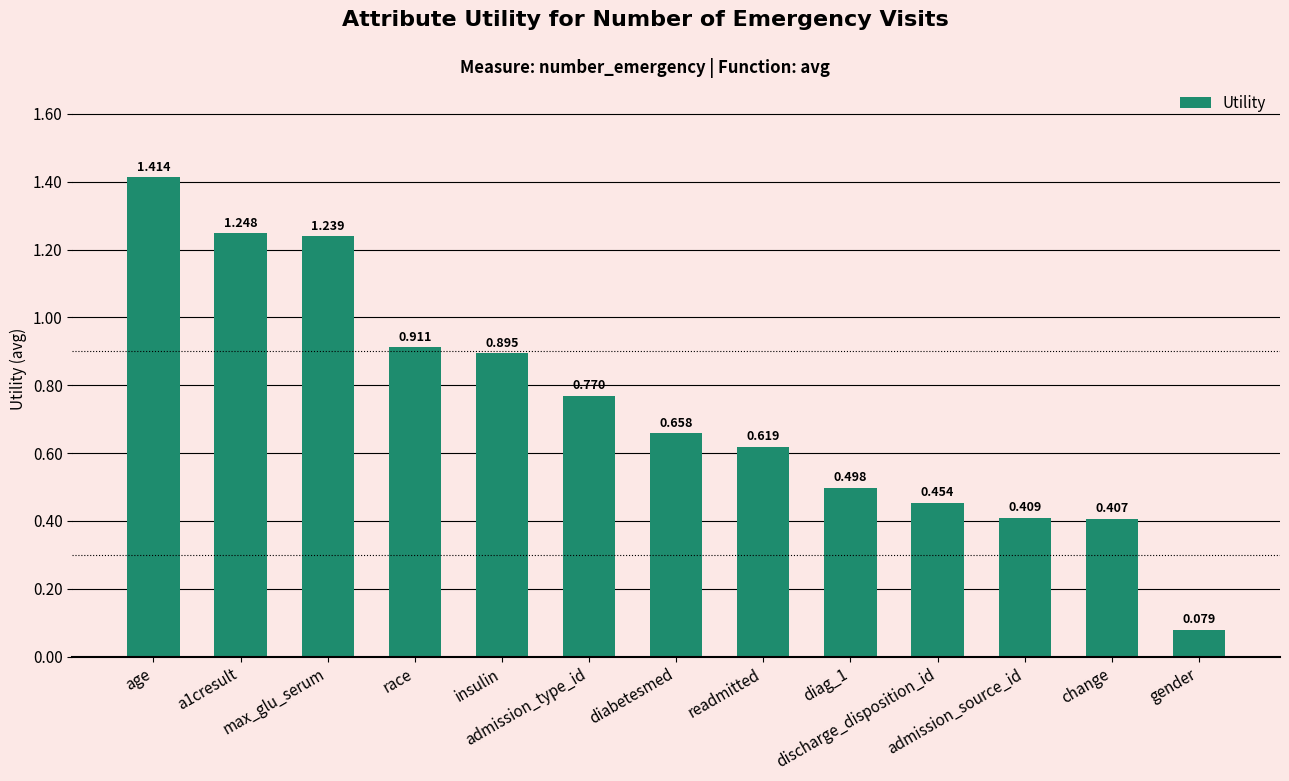

Which label corresponds to the smallest value in the chart?

gender